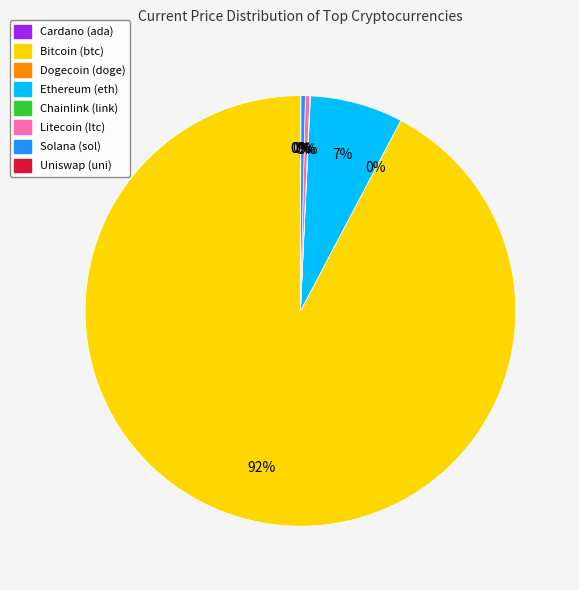

Is there any slice that represents more than half of the pie?

Yes